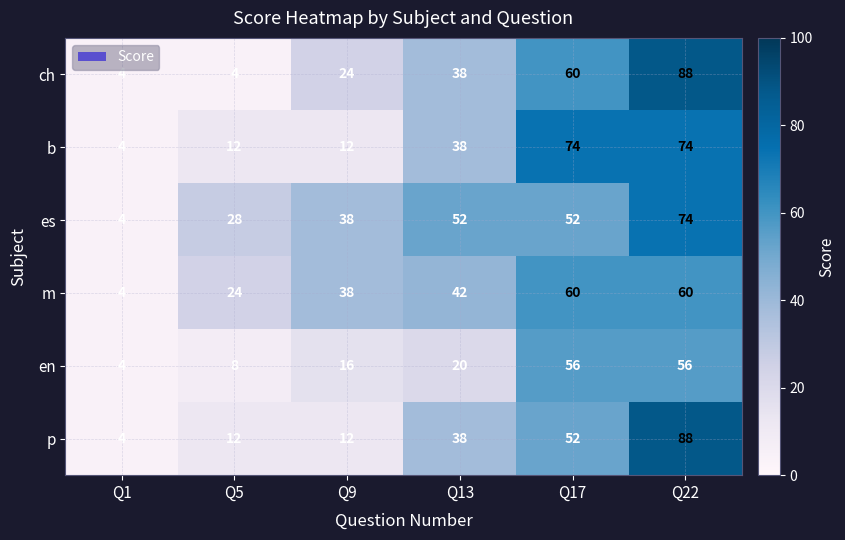

How many data points does each series have?

6